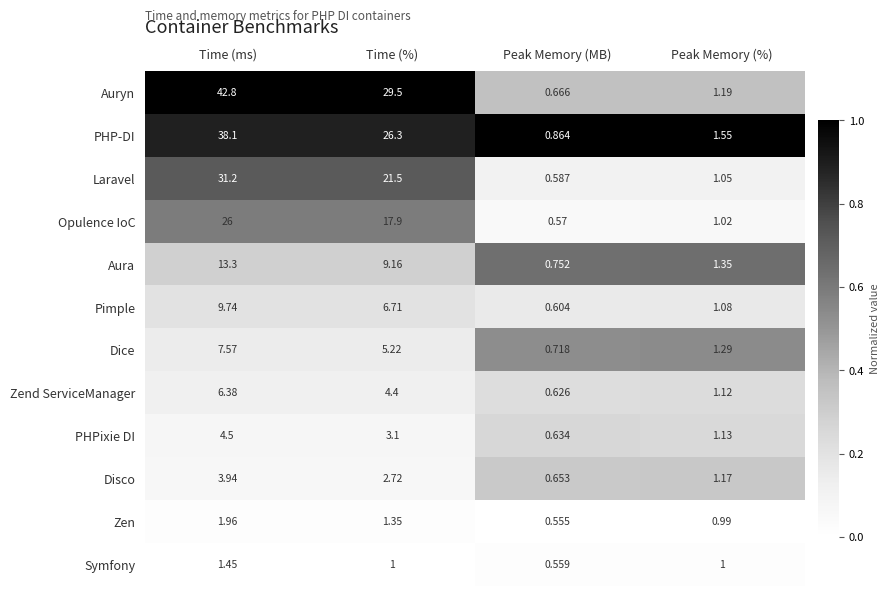

At which category is the sum across all series the highest?

Time (ms)